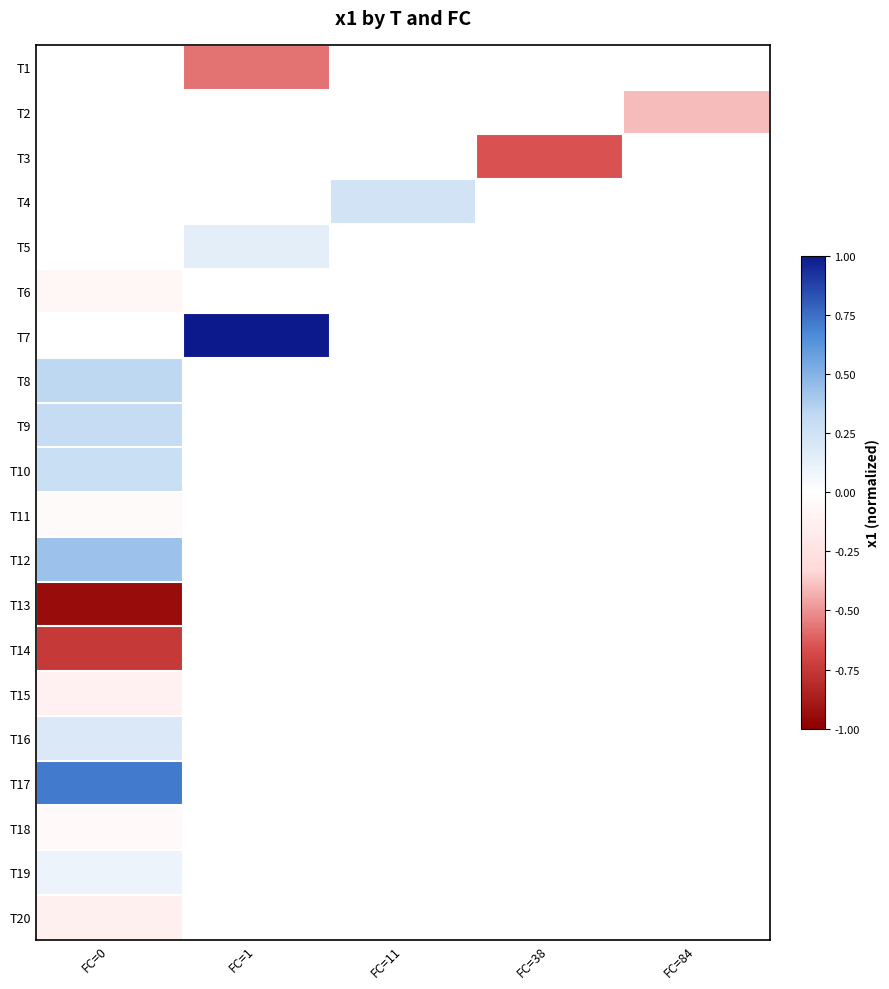

What is the minimum value for T19?

0.1